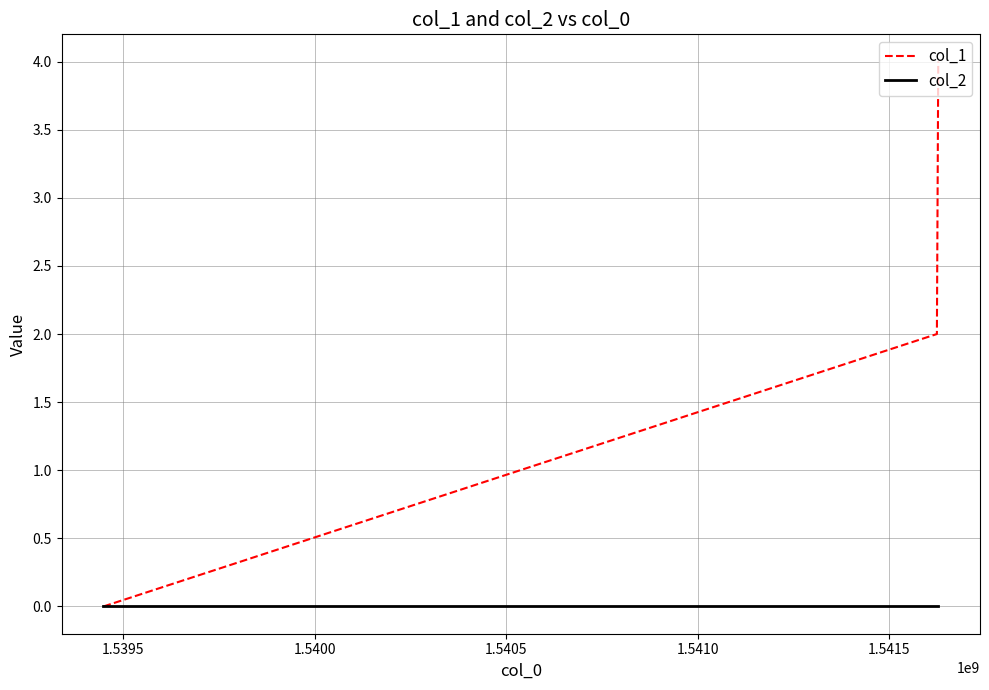

Which series has the largest total across all categories?

col_1